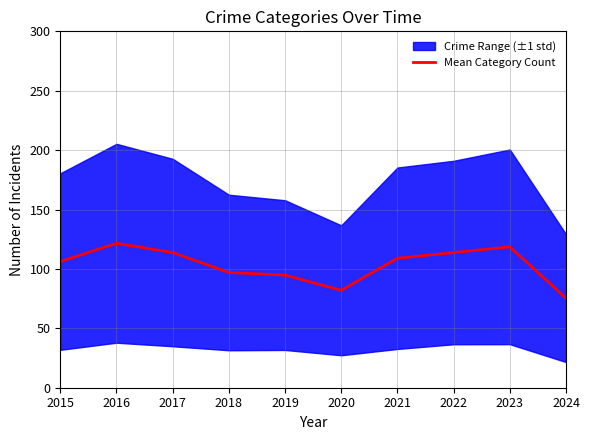

Reading left to right, transcribe all the data shown in this chart.

106.2	121.6	113.8	97.0	94.8	82.0	109.0	113.8	118.6	75.4